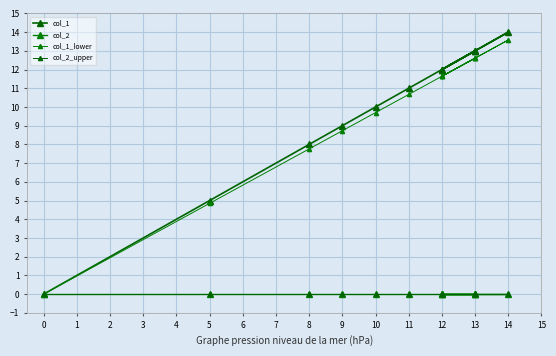

True or false: col_2_upper and col_2 intersect in this chart.

False